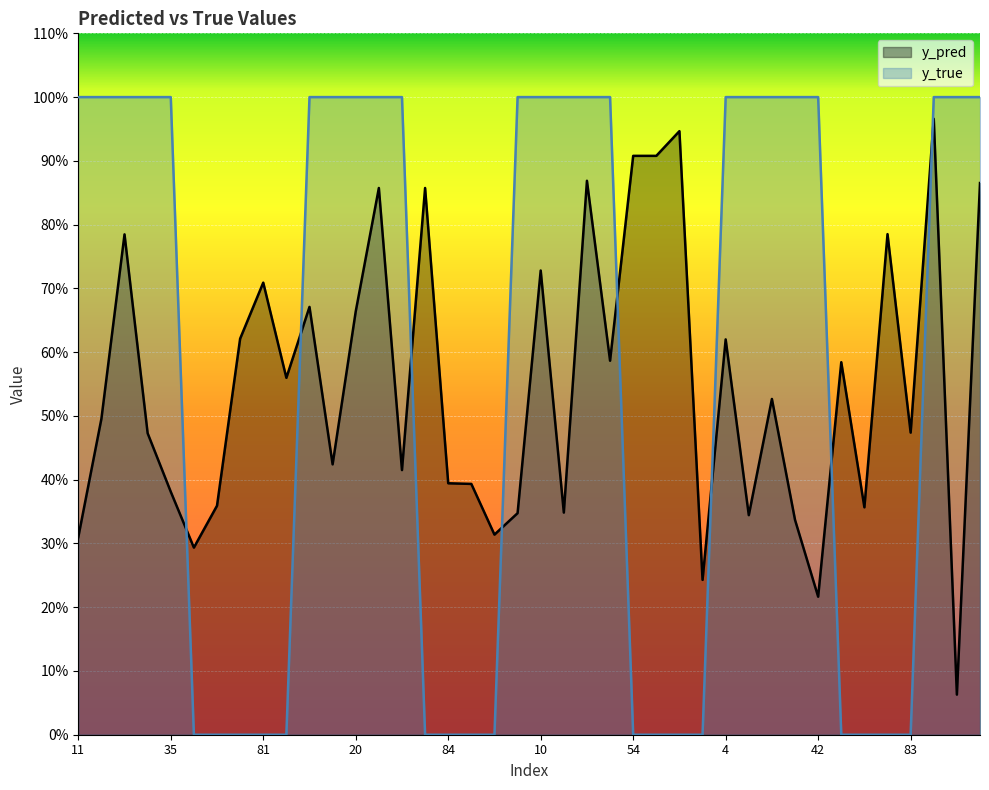

List the series in order of their overall mean, lowest first.

y_pred, y_true